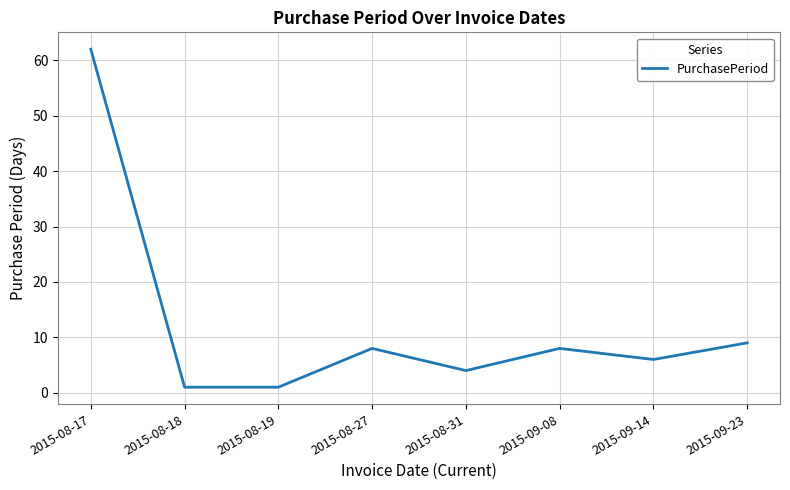

How many interior local peaks (higher than both neighbors) does the data have?

2